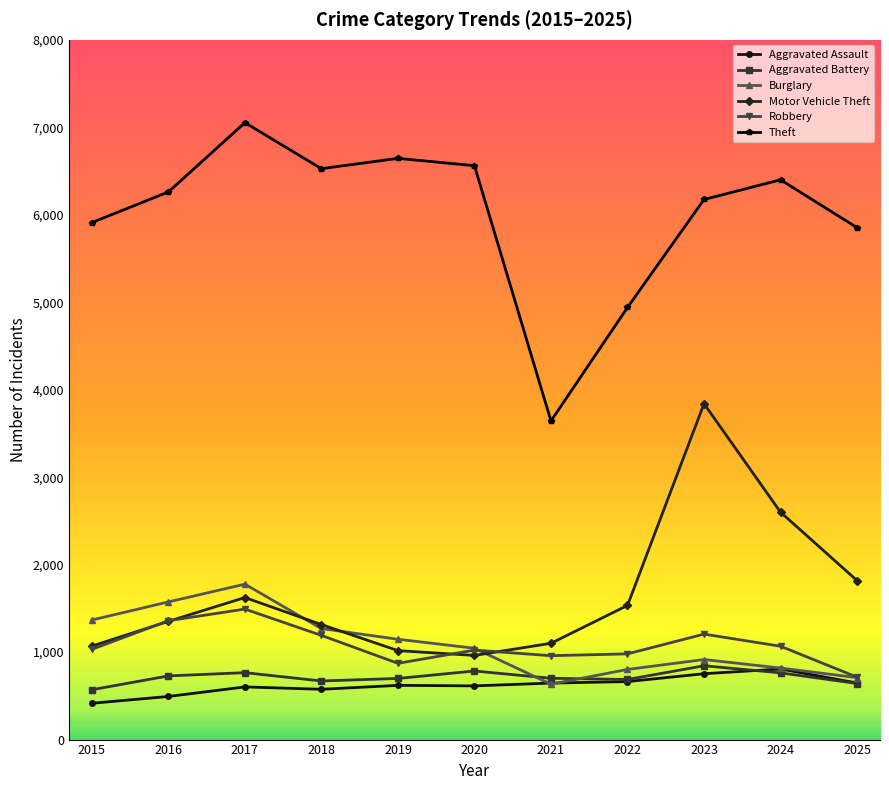

What is the difference between the second highest and second lowest values in the Aggravated Assault series?

260